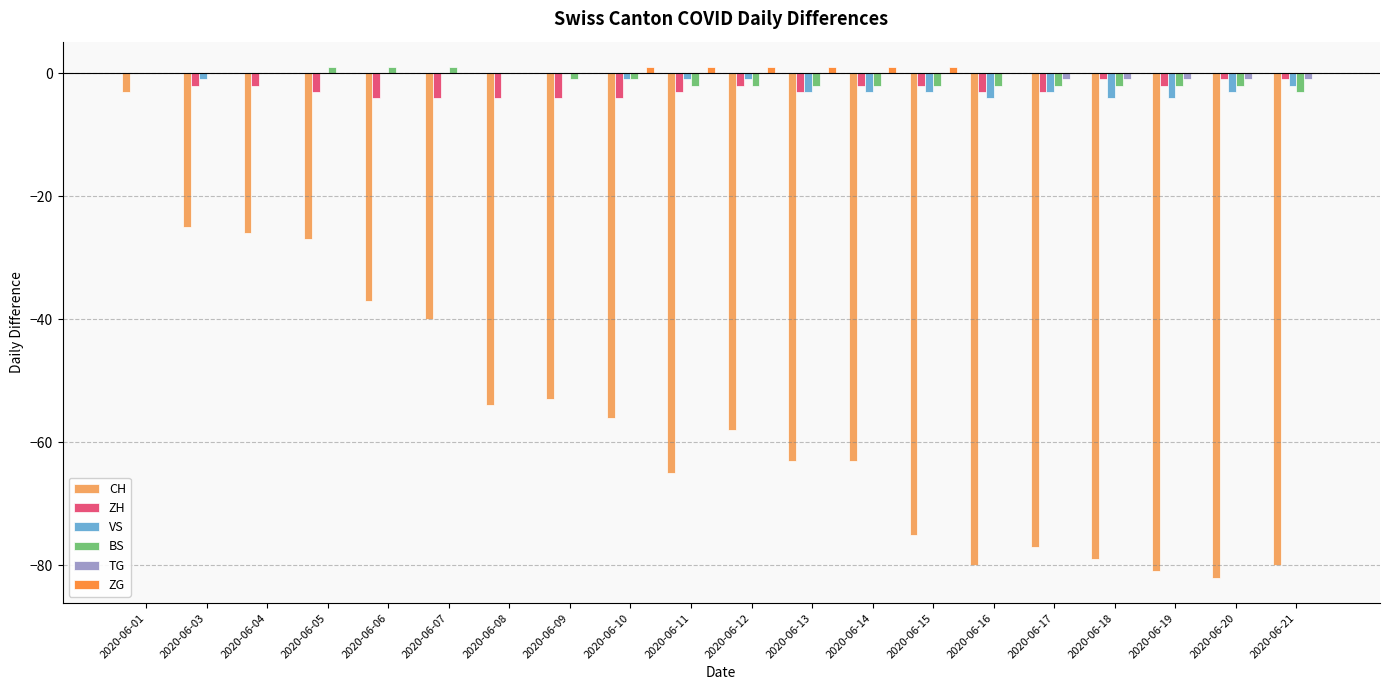

How many groups of bars are there?

20